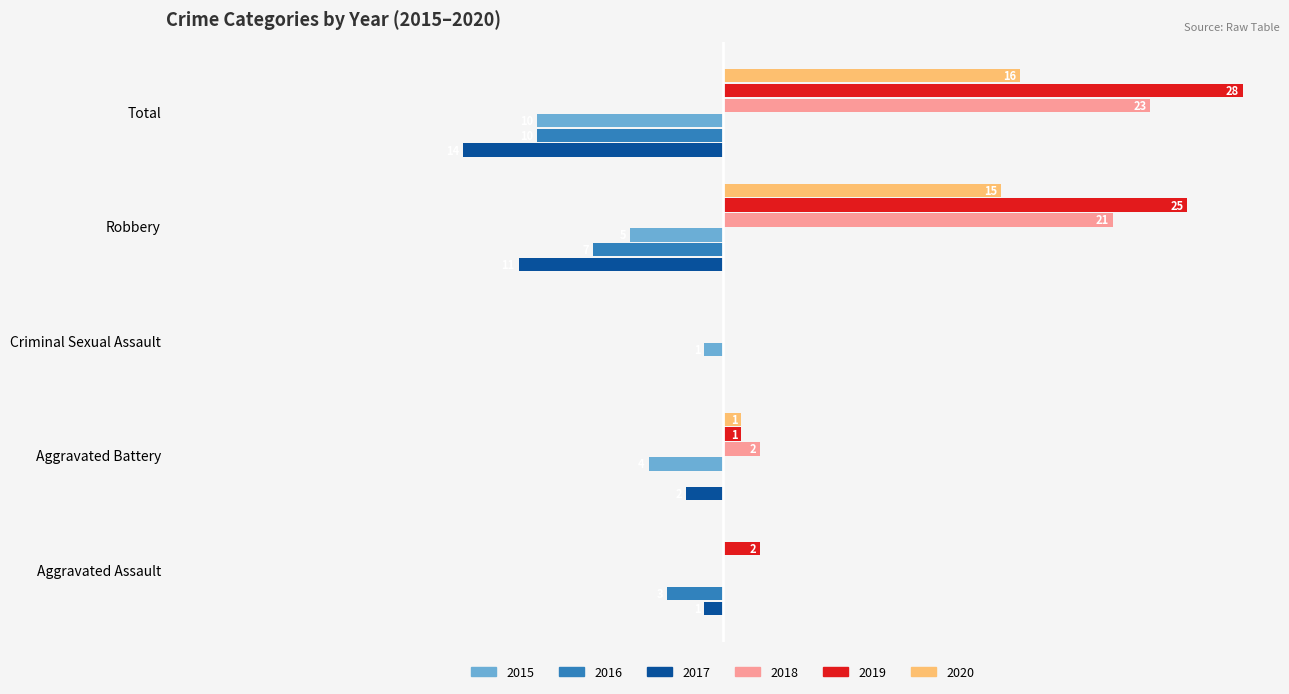

Which category has the highest value in the 2017 series?

Criminal Sexual Assault